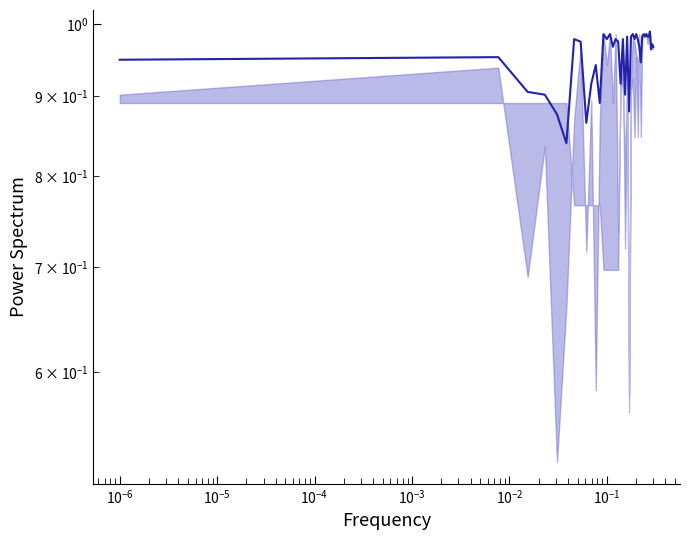

How many points are higher than both their immediate neighbors (excluding endpoints)?

14